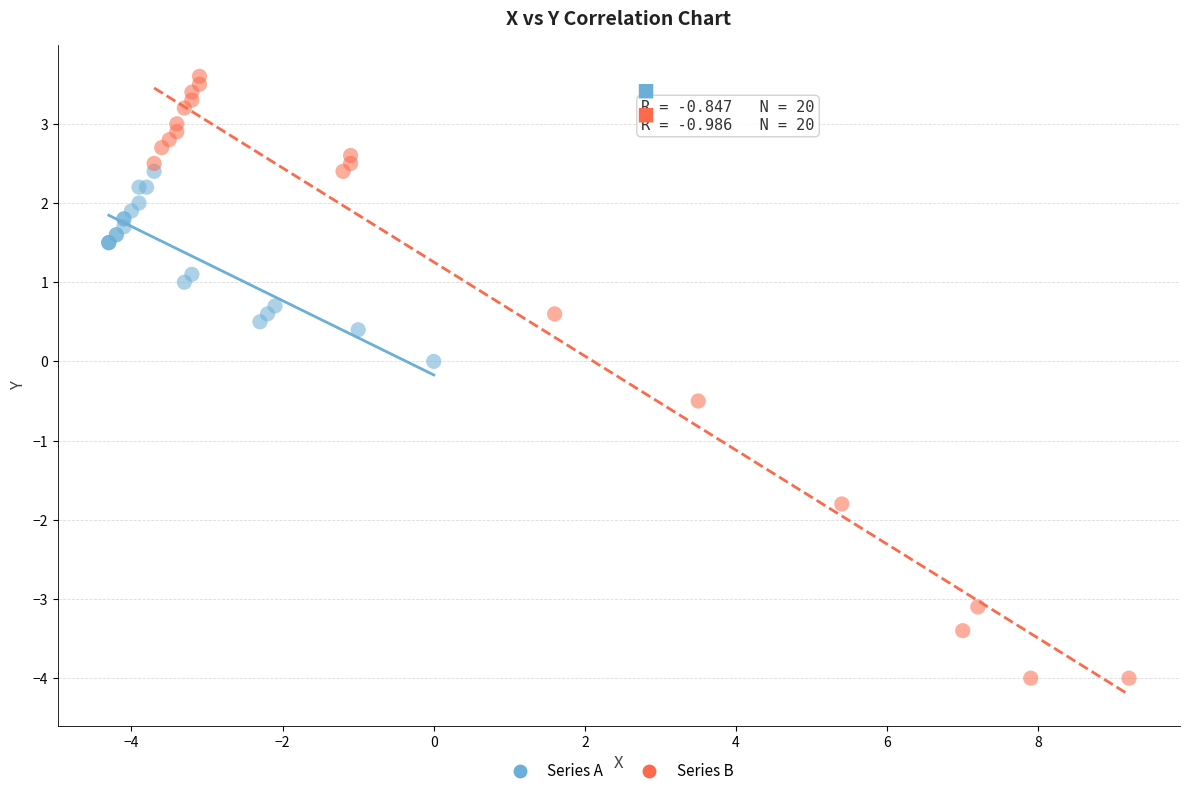

Which series contains the lowest Y value?

Series B